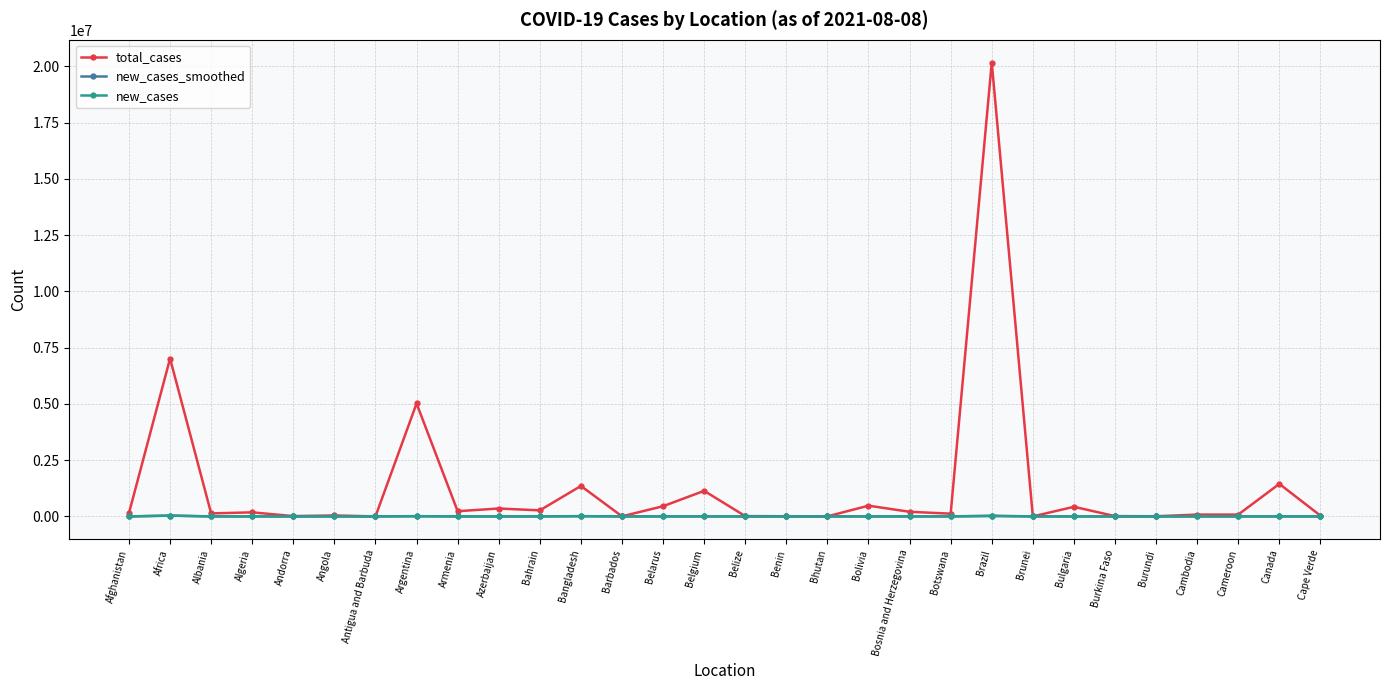

What is the average value of the new_cases_smoothed series?

3577.6